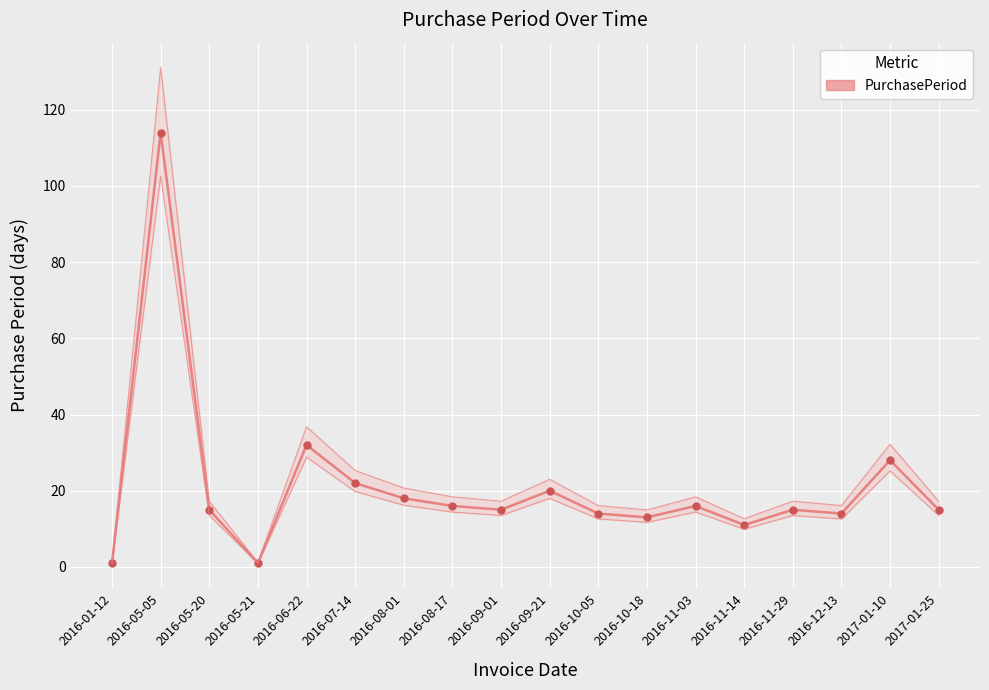

Reading left to right, extract all data points from this chart.

1	114	15	1	32	22	18	16	15	20	14	13	16	11	15	14	28	15